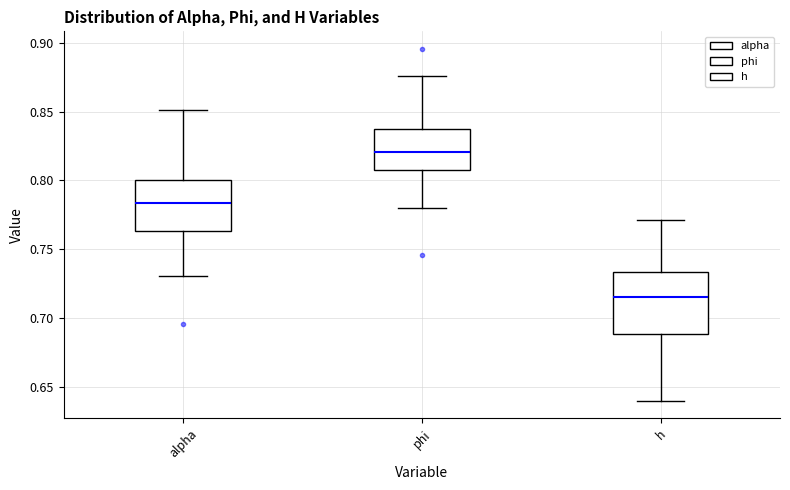

Where does the upper whisker of the box for h end on the y-axis? The values are not printed on the chart, so give them approximately, as read against the axis.

0.770